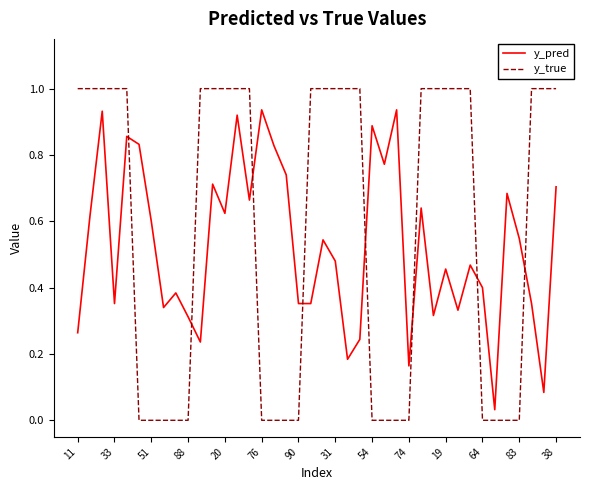

Which series has the largest total across all categories?

y_true